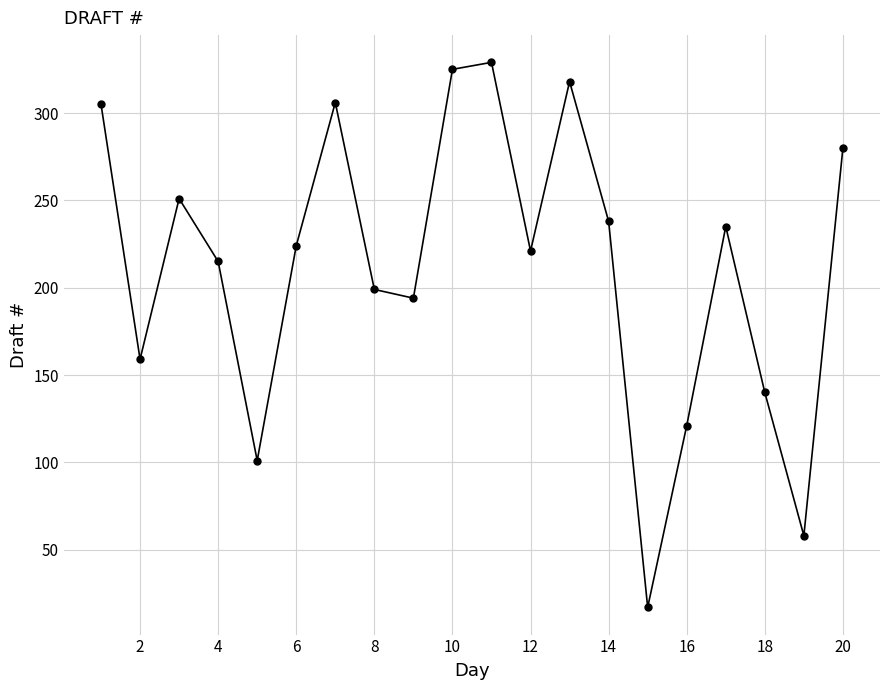

What is the difference between the maximum and minimum values?

312